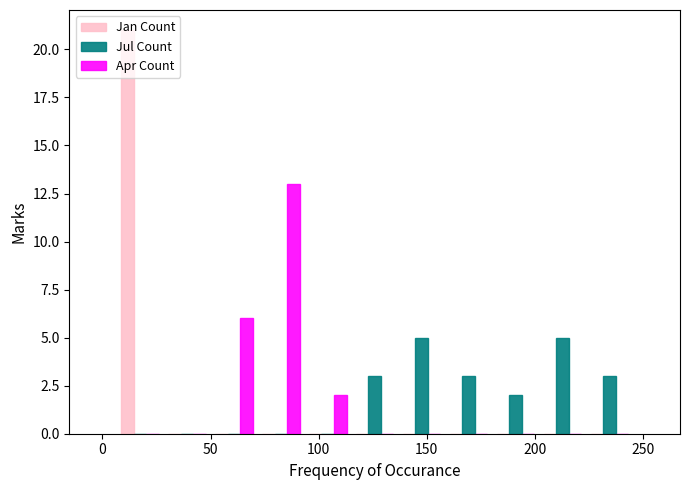

Reading left to right, list every range on the x-axis with the height of the bar of each series over it. Neither the bar edges nor the heights are printed on the chart, so give them approximately, as read against the axes.

5 to 30: Jan Count=21	Jul Count=0	Apr Count=0
30 to 50: Jan Count=0	Jul Count=0	Apr Count=0
50 to 70: Jan Count=0	Jul Count=0	Apr Count=6
70 to 95: Jan Count=0	Jul Count=0	Apr Count=13
95 to 115: Jan Count=0	Jul Count=0	Apr Count=2
115 to 135: Jan Count=0	Jul Count=3	Apr Count=0
135 to 160: Jan Count=0	Jul Count=5	Apr Count=0
160 to 180: Jan Count=0	Jul Count=3	Apr Count=0
180 to 200: Jan Count=0	Jul Count=2	Apr Count=0
200 to 225: Jan Count=0	Jul Count=5	Apr Count=0
225 to 245: Jan Count=0	Jul Count=3	Apr Count=0